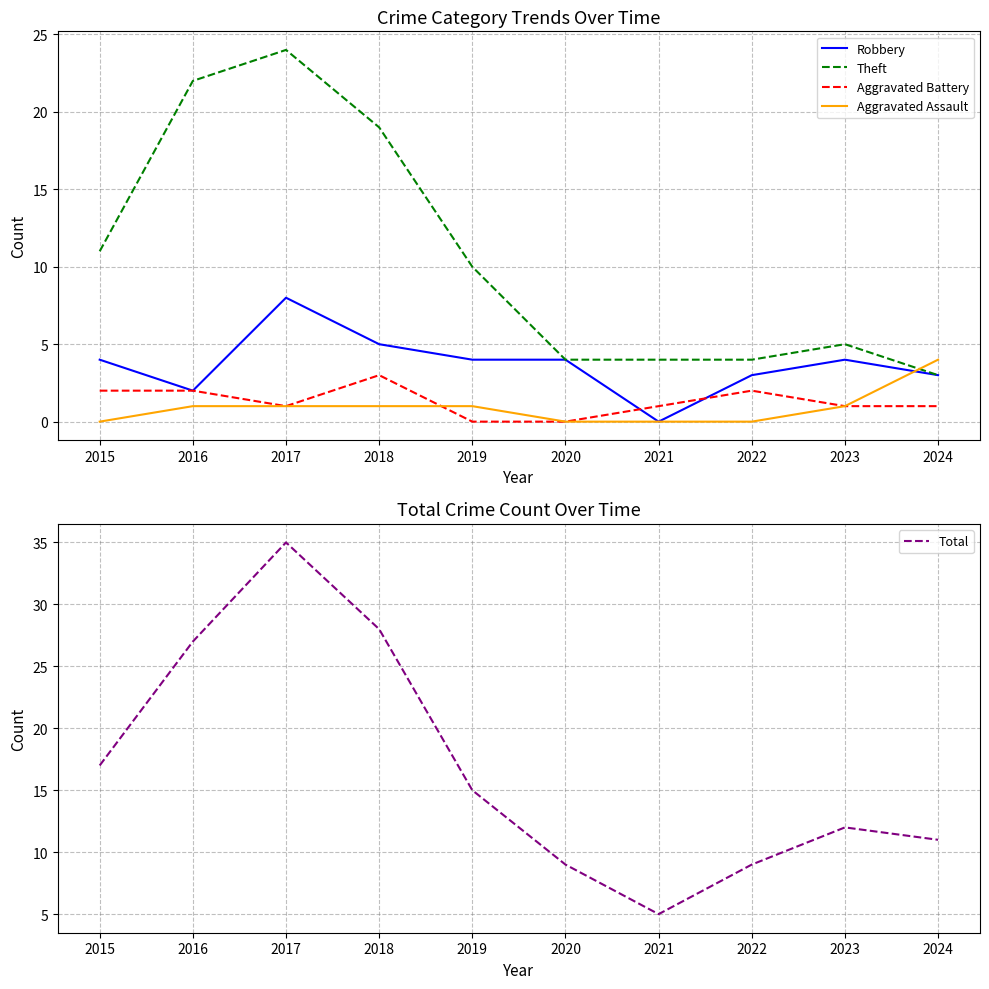

True or false: Aggravated Battery has more than 2 points higher than both neighbors.

False